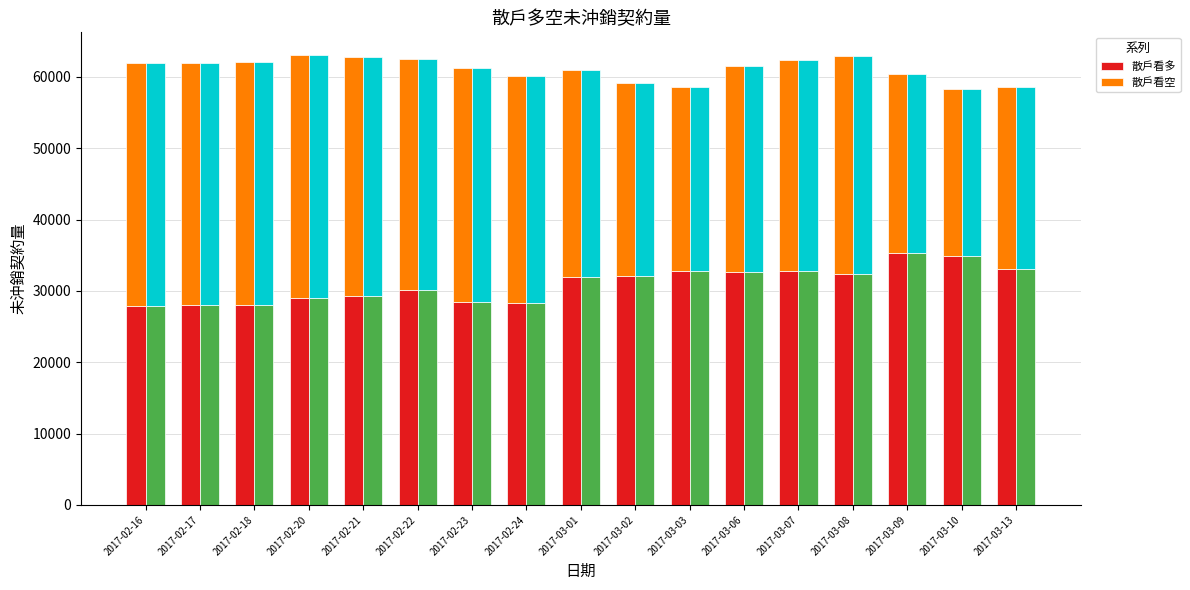

How many values in the 散戶看多 (右) series are below 31971?

8